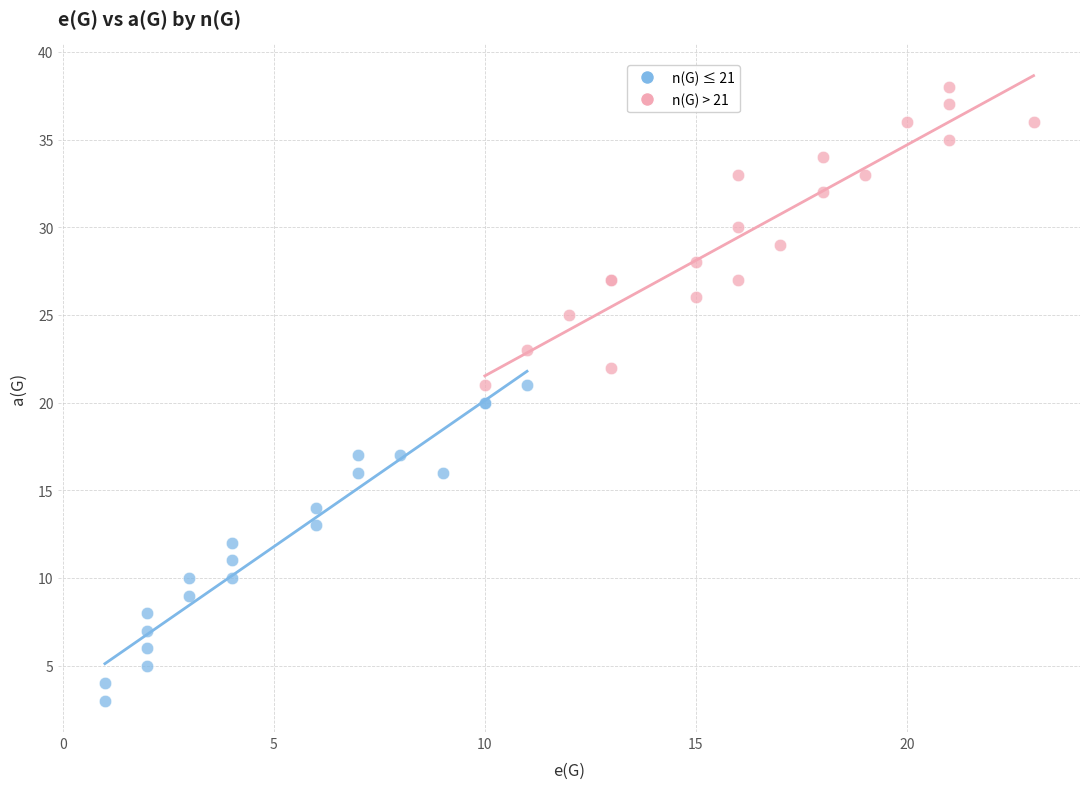

Which series reaches the minimum Y coordinate?

n(G) ≤ 21